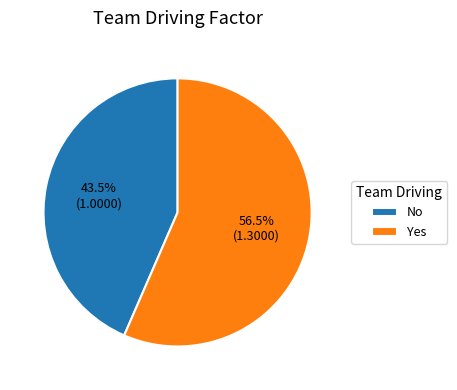

How many segments does this pie chart have?

2